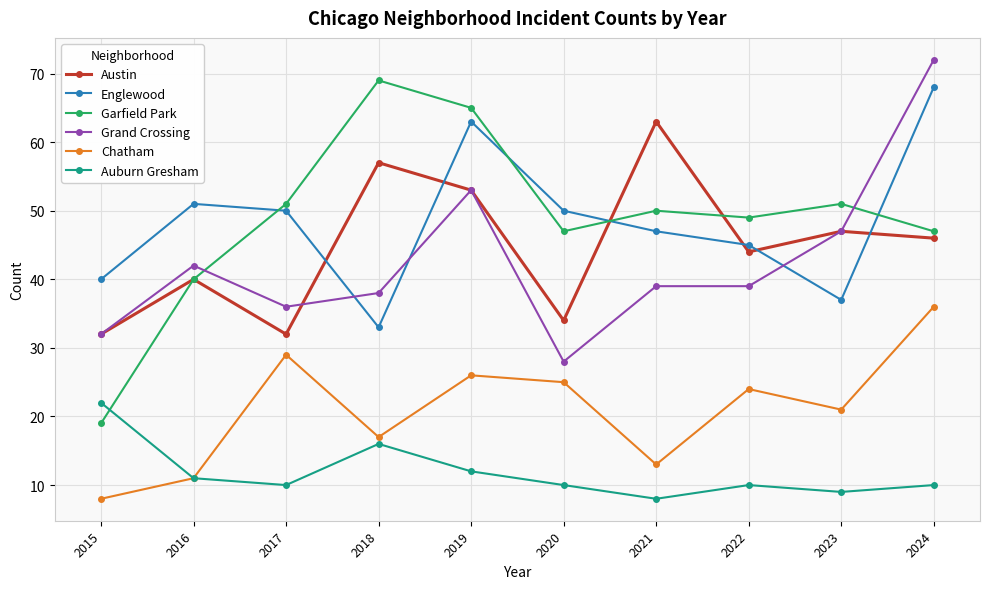

True or false: Chatham has more than 2 points higher than both neighbors.

True